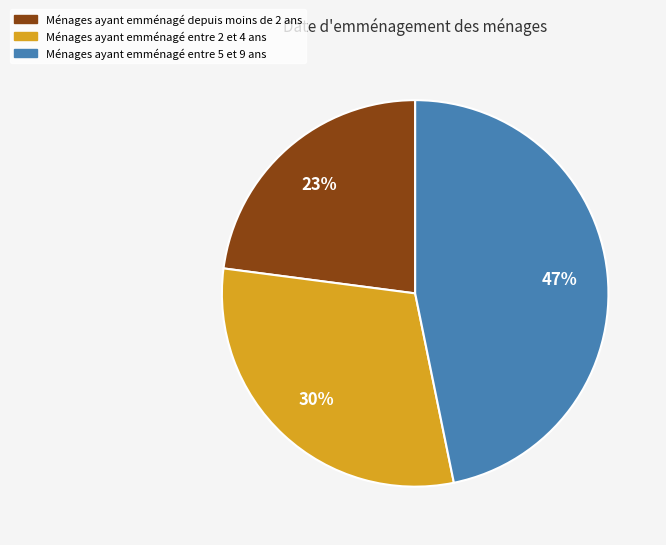

Does any single category account for the majority?

No